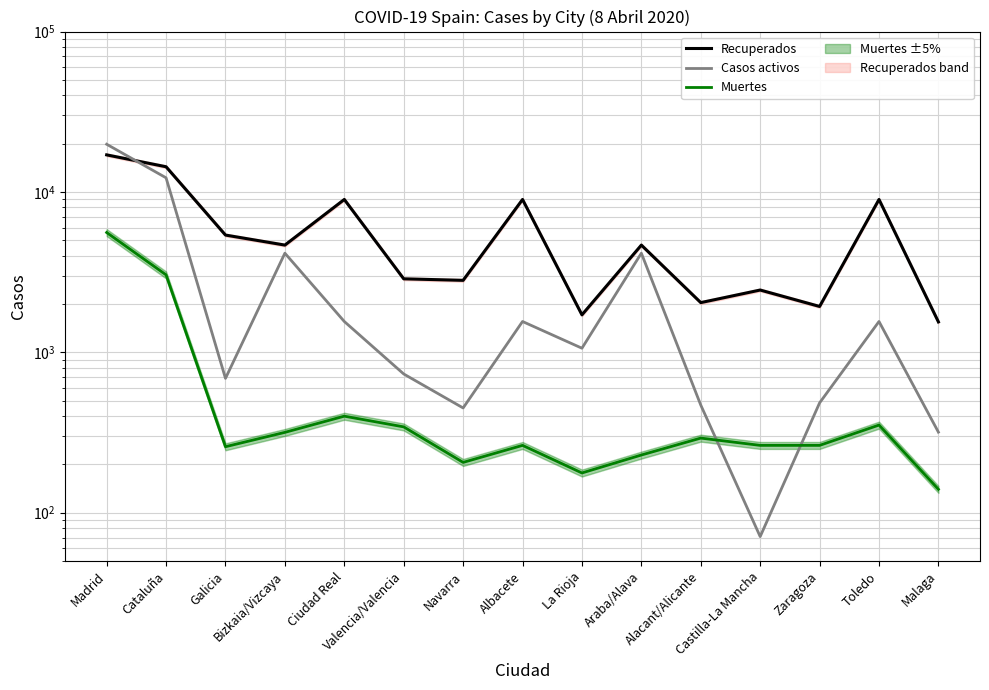

What is the label of the 10th point from the left?

Araba/Alava